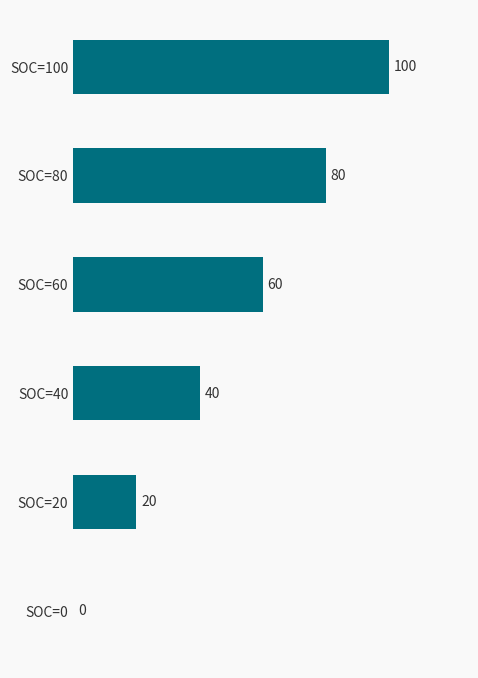

What is the greatest value displayed?

100